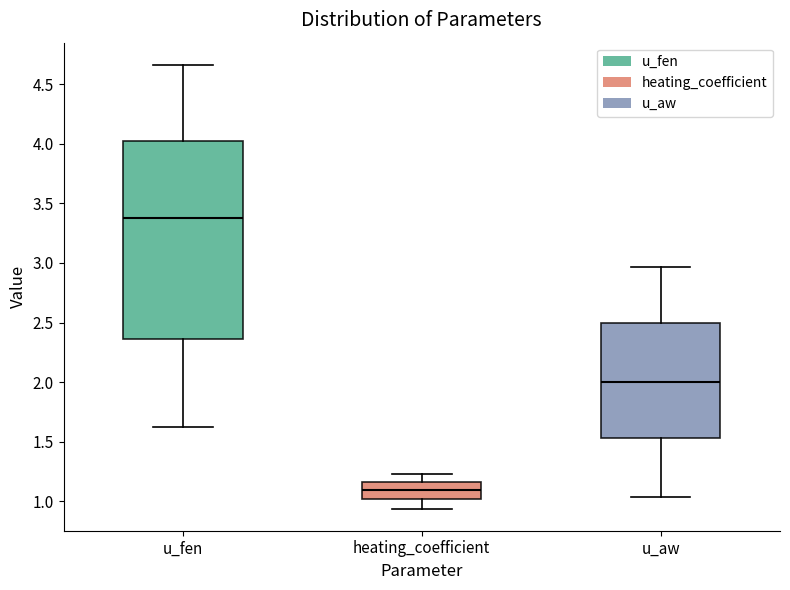

Reading left to right, read every box against the y-axis: the position of its median line, the range the box covers, and the ends of its whiskers. The values are not printed on the chart, so give them approximately, as read against the axis.

u_fen: median 3.35, box 2.35 to 4.05, whiskers 1.60 to 4.65
heating_coefficient: median 1.10, box 1.00 to 1.15, whiskers 0.95 to 1.25
u_aw: median 2.00, box 1.55 to 2.50, whiskers 1.05 to 2.95